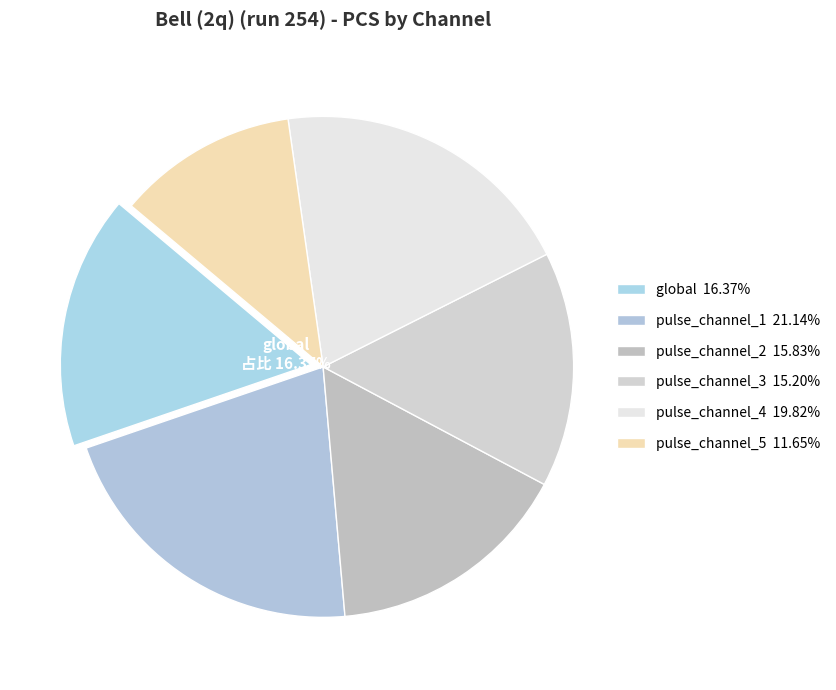

How many segments does this pie chart have?

6